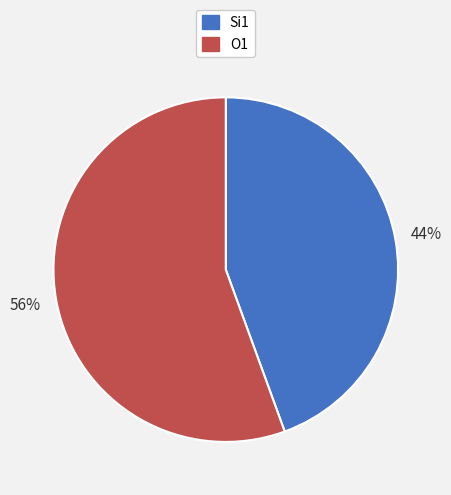

To the nearest percent, what portion does Si1 represent?

44%